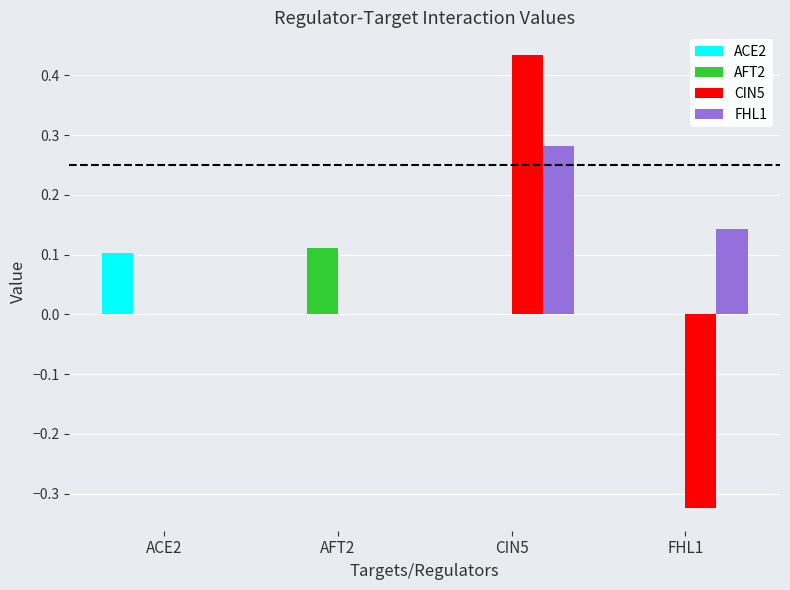

True or false: AFT2 has a value of 0.0 at CIN5.

True